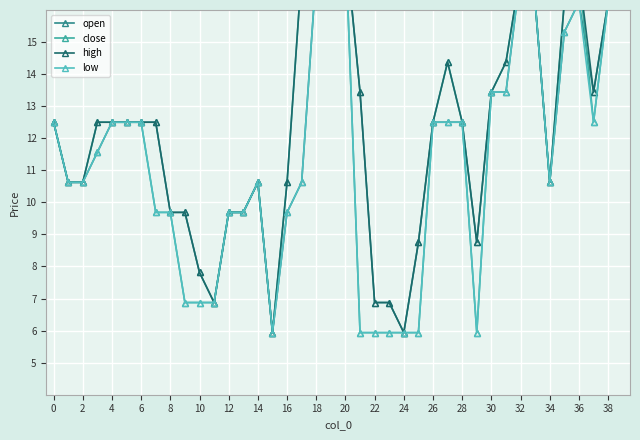

What is the smallest value displayed?

5.9